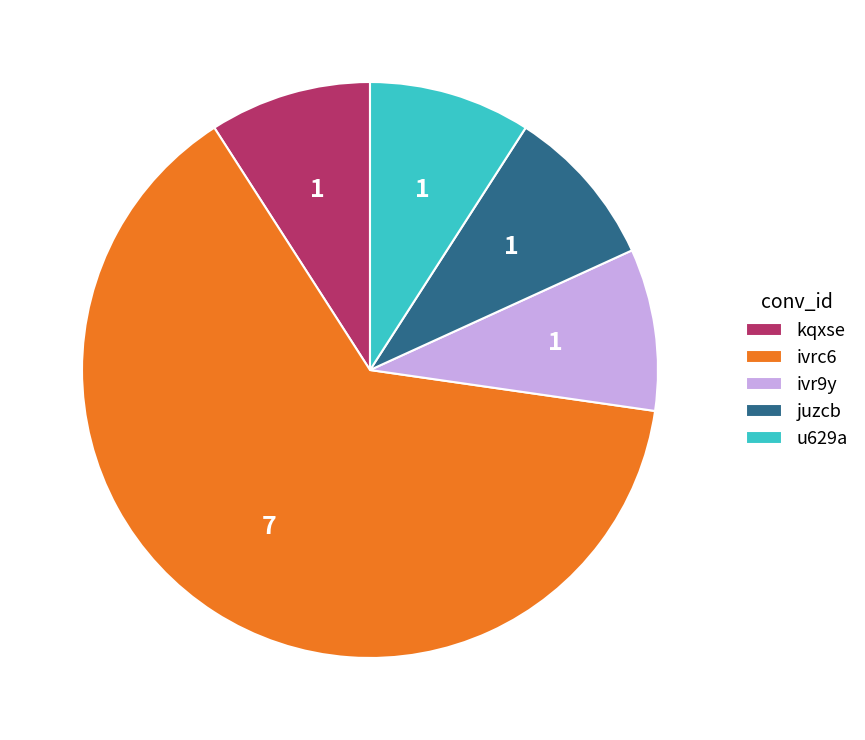

How many slices are in this pie chart?

5